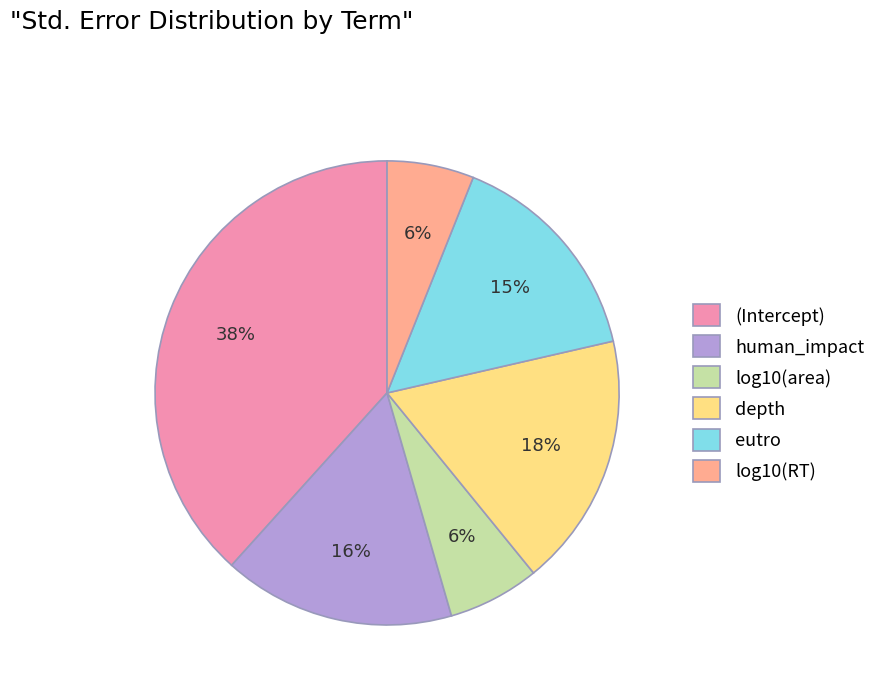

Do depth and eutro together represent more than half of the pie?

No